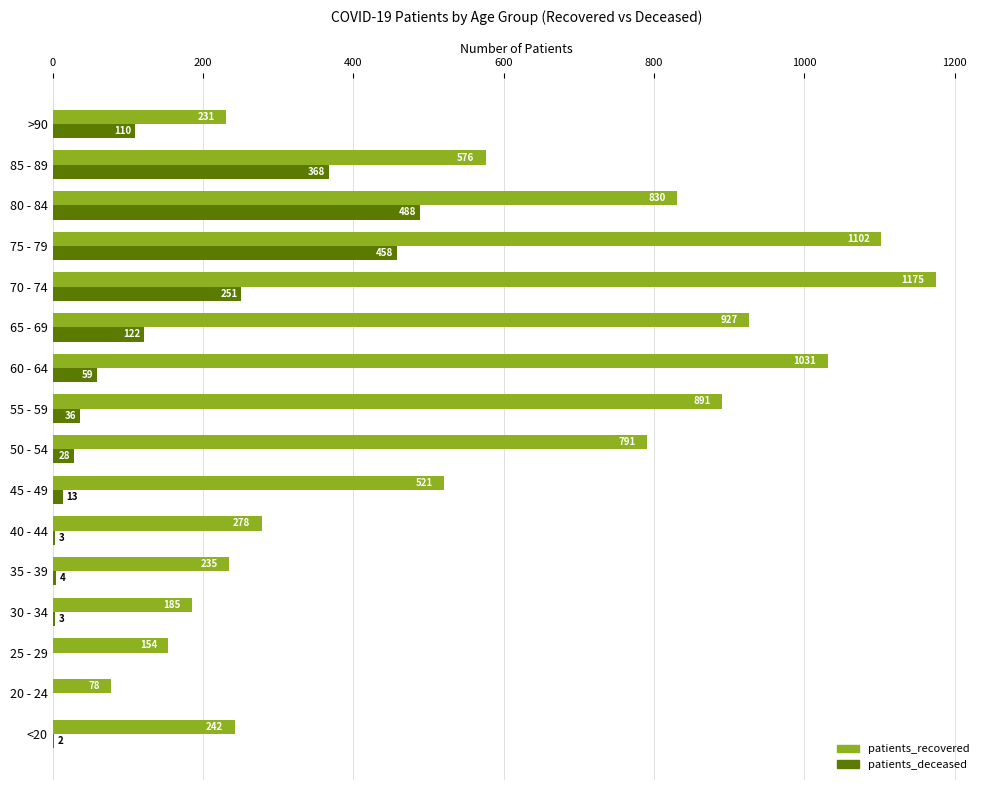

True or false: patients_recovered has a value of 118 at 20 - 24.

False